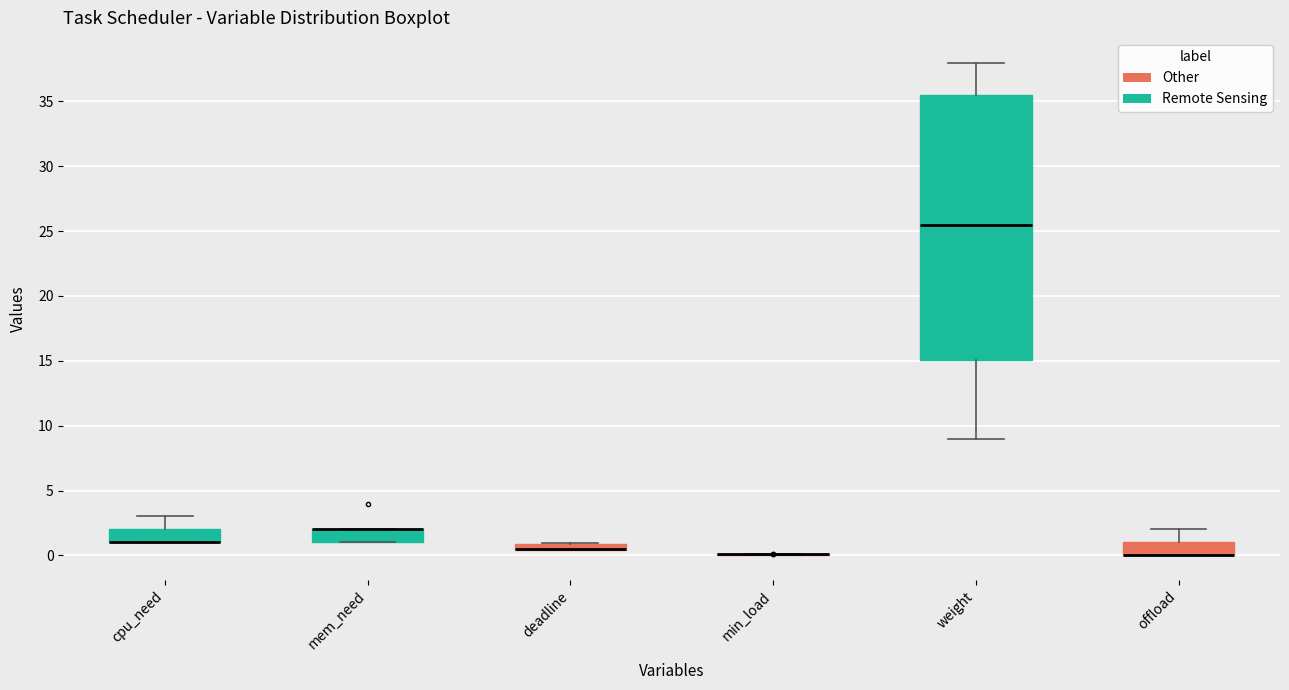

Where is the lower edge of the box for weight on the y-axis? The values are not printed on the chart, so give them approximately, as read against the axis.

15.0